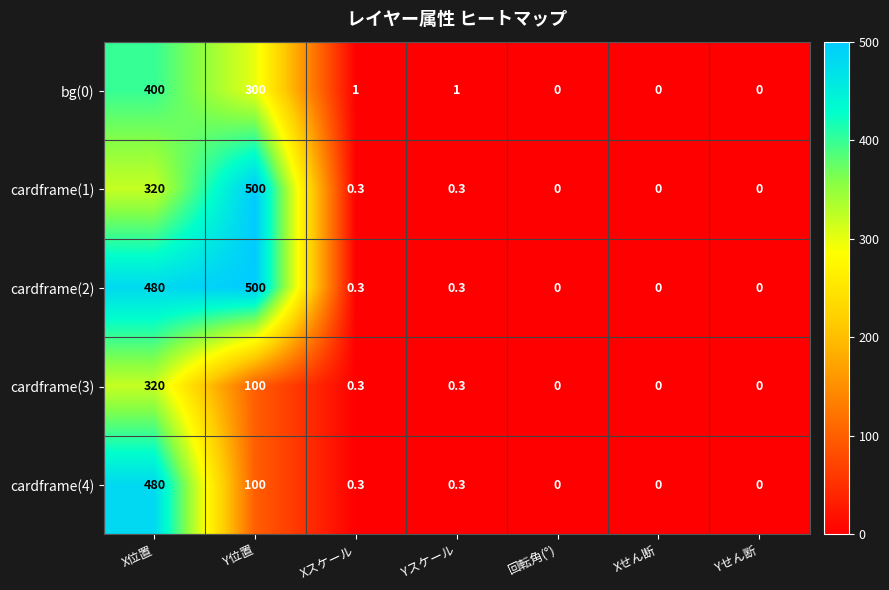

What is the total value across all series at Xスケール?

2.2